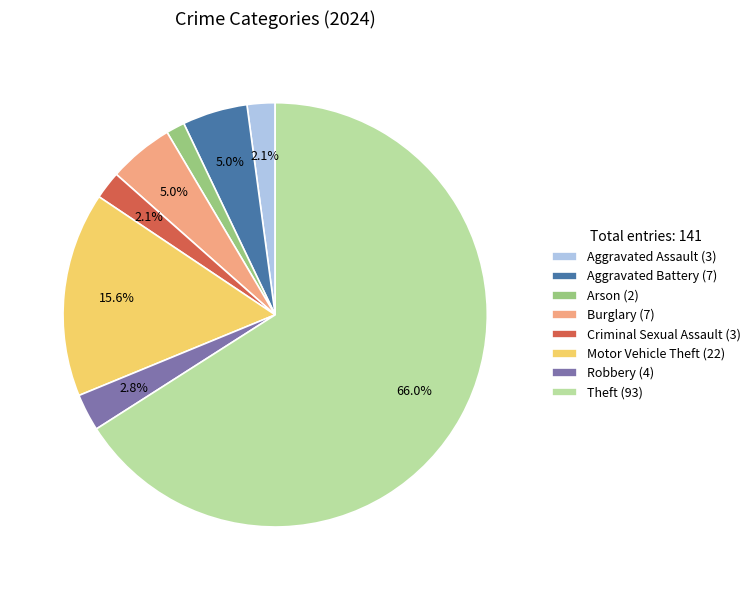

Approximately how many times larger is the value at Criminal Sexual Assault (3) compared to Burglary (7)?

0.4